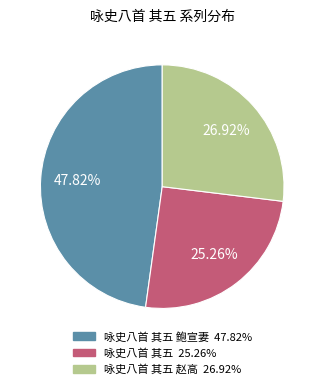

How many segments does this pie chart have?

3